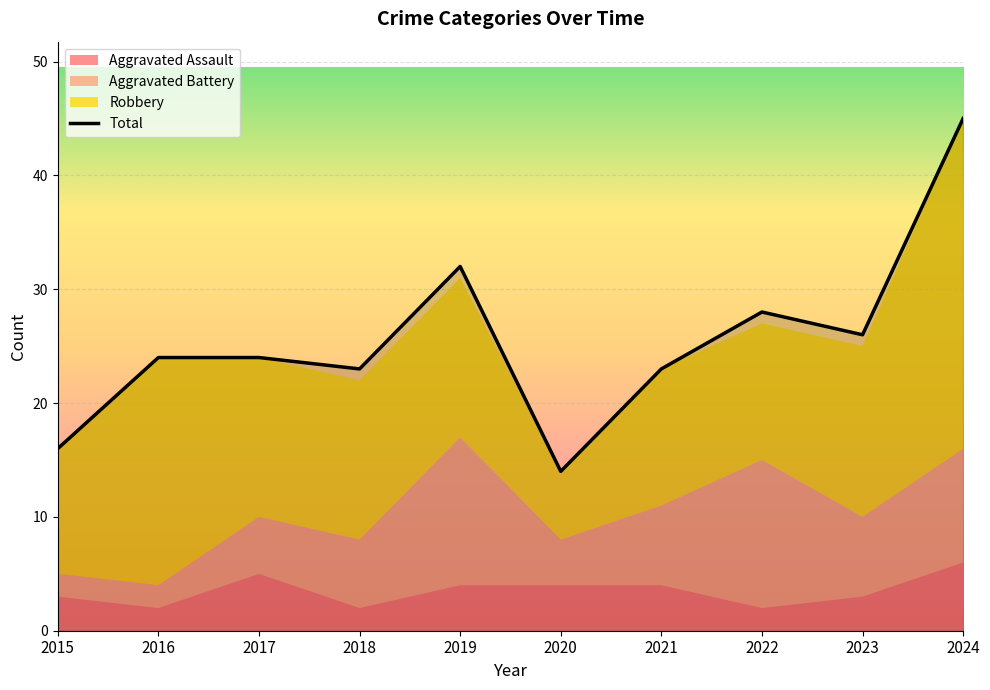

What is the difference between the maximum and minimum values in the Aggravated Battery series?

11